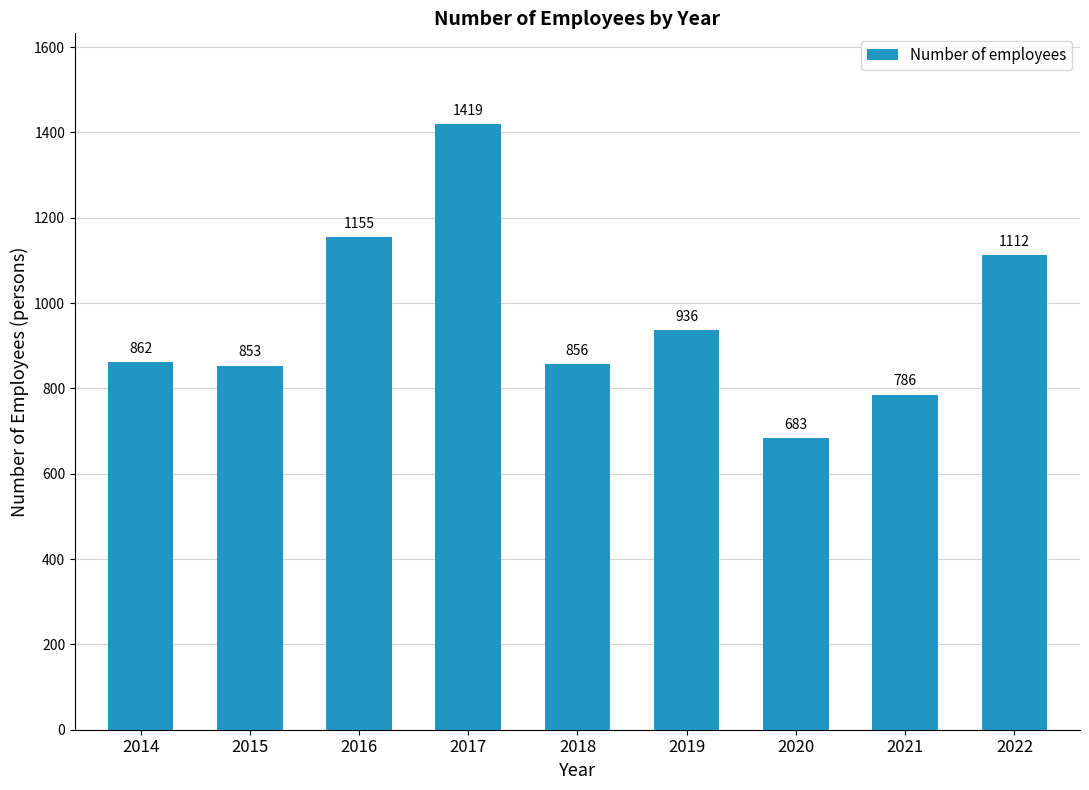

At which label does the data first exceed 861?

2014